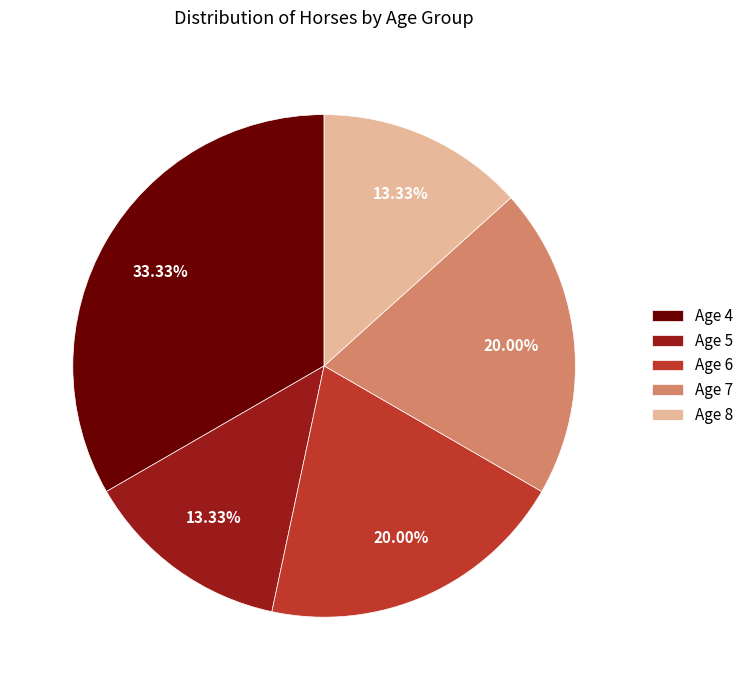

Approximately how many times larger is the value at Age 7 compared to Age 5?

1.5